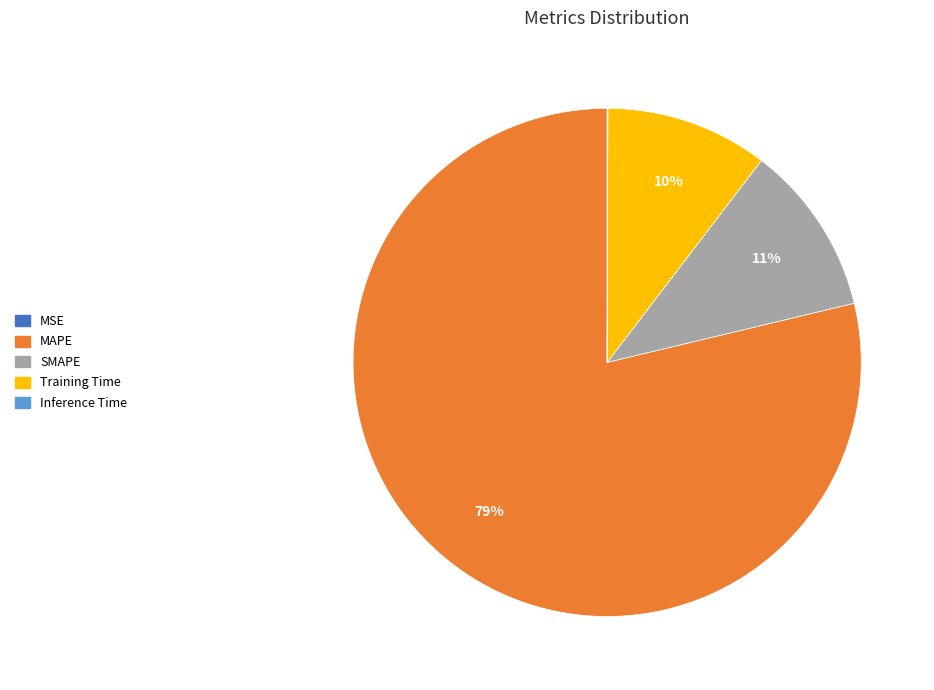

Do SMAPE and Training Time together represent more than half of the pie?

No